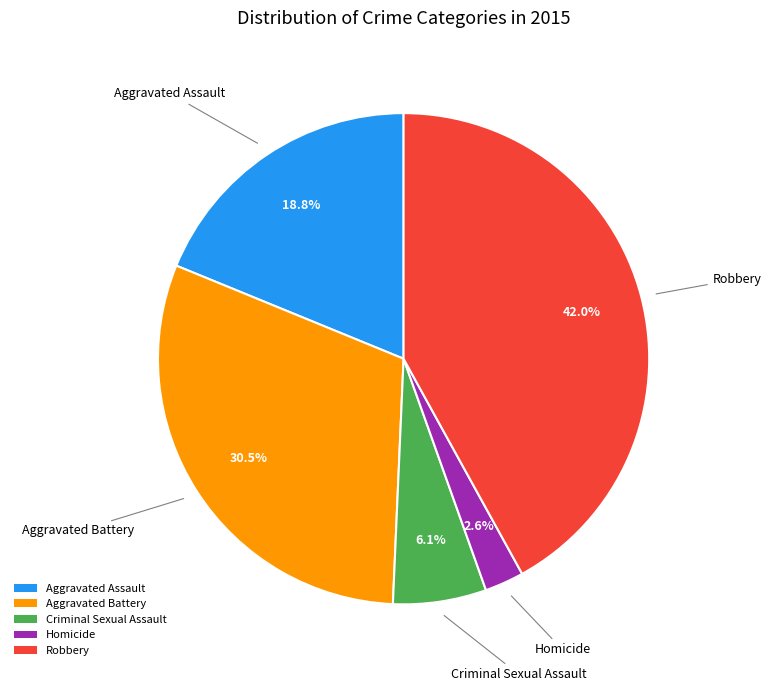

Rank the categories by value from lowest to highest.

Homicide, Criminal Sexual Assault, Aggravated Assault, Aggravated Battery, Robbery